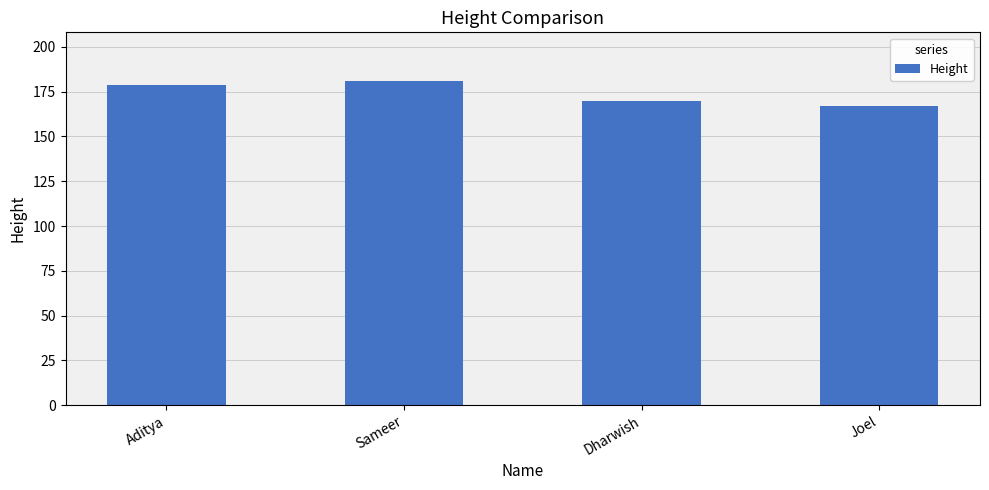

What is the ratio of the value at Joel to the value at Aditya?

0.9